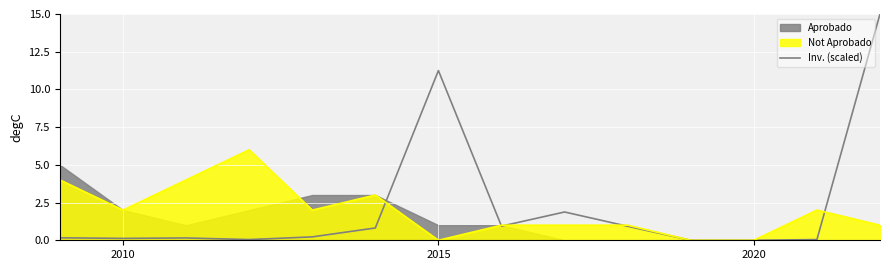

What is the maximum value for Not Aprobado?

6.0